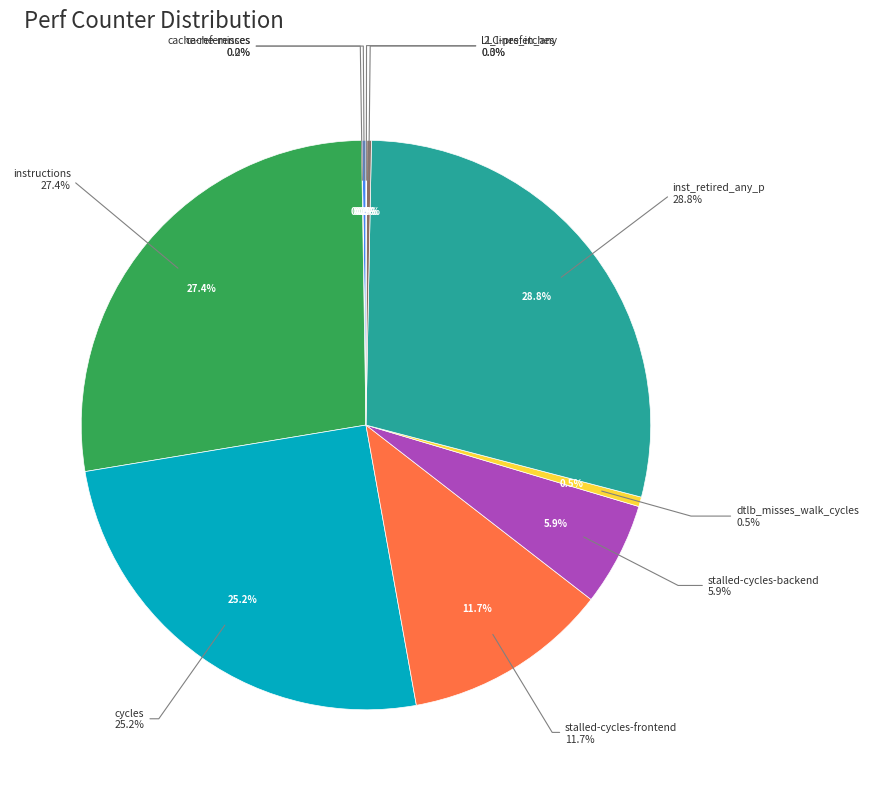

To the nearest percent, what is the average slice percentage?

10%